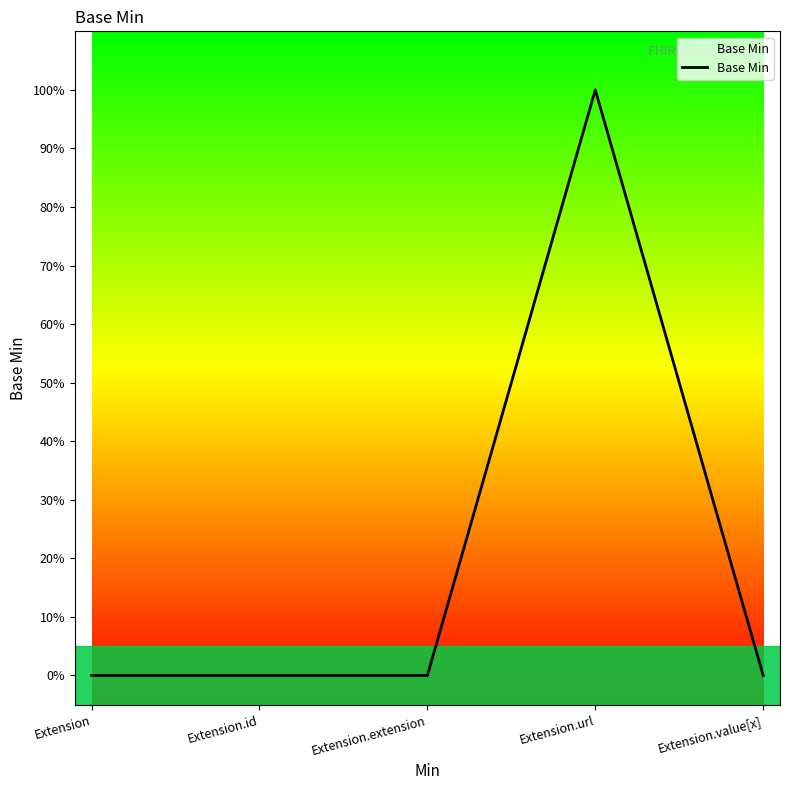

List the labels in order of value, smallest first.

Extension, Extension.id, Extension.extension, Extension.value[x], Extension.url